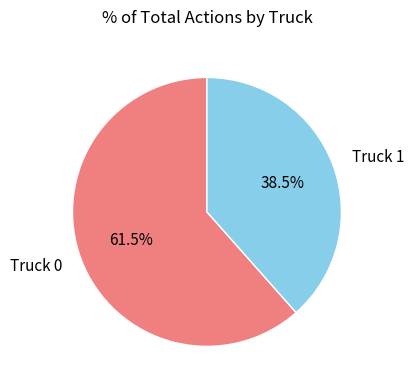

Which has a higher value, Truck 1 or Truck 0?

Truck 0